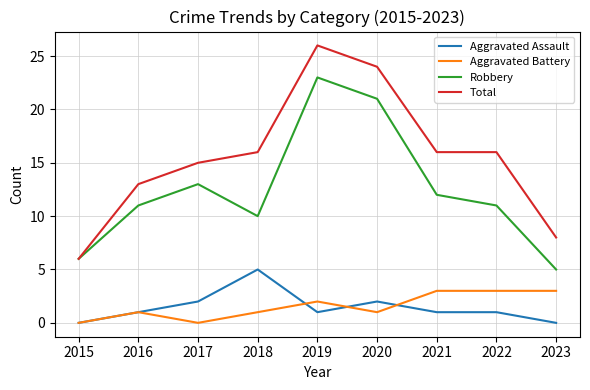

Rank the series by their maximum value, from highest to lowest.

Total, Robbery, Aggravated Assault, Aggravated Battery